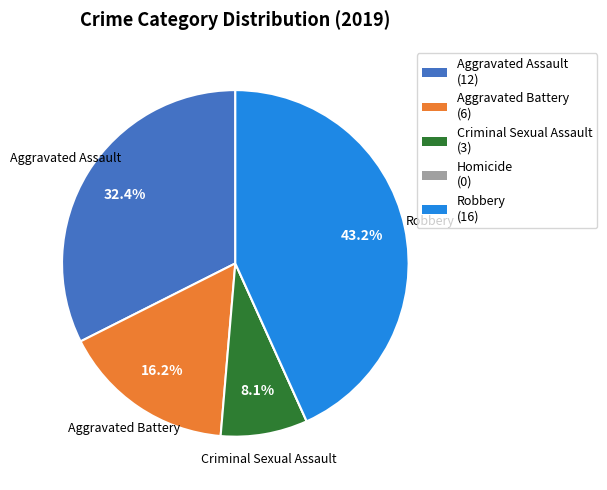

Is there a majority slice in this chart?

No